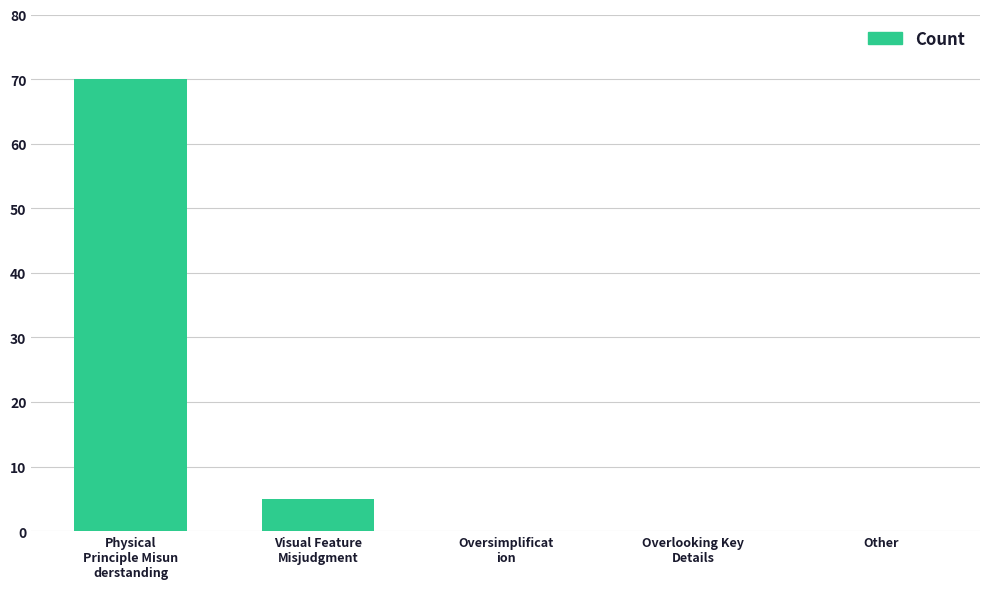

Where is the data nearest to the value 35?

Visual Feature
Misjudgment